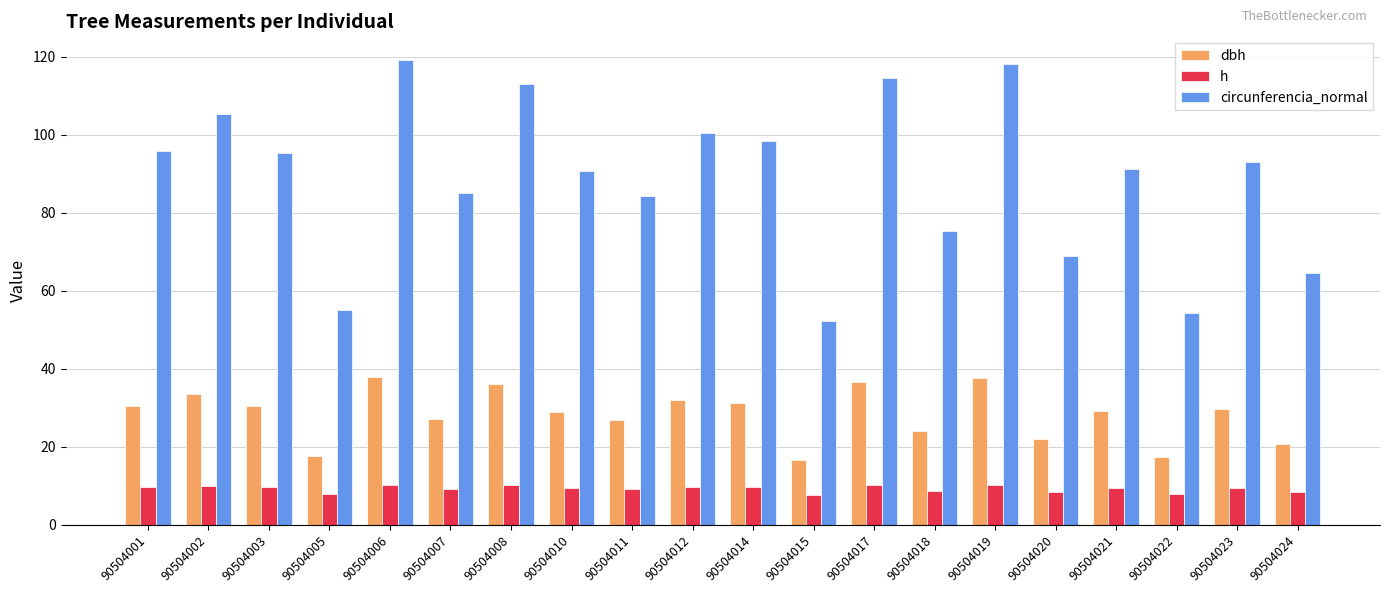

How many data points does each series have?

20